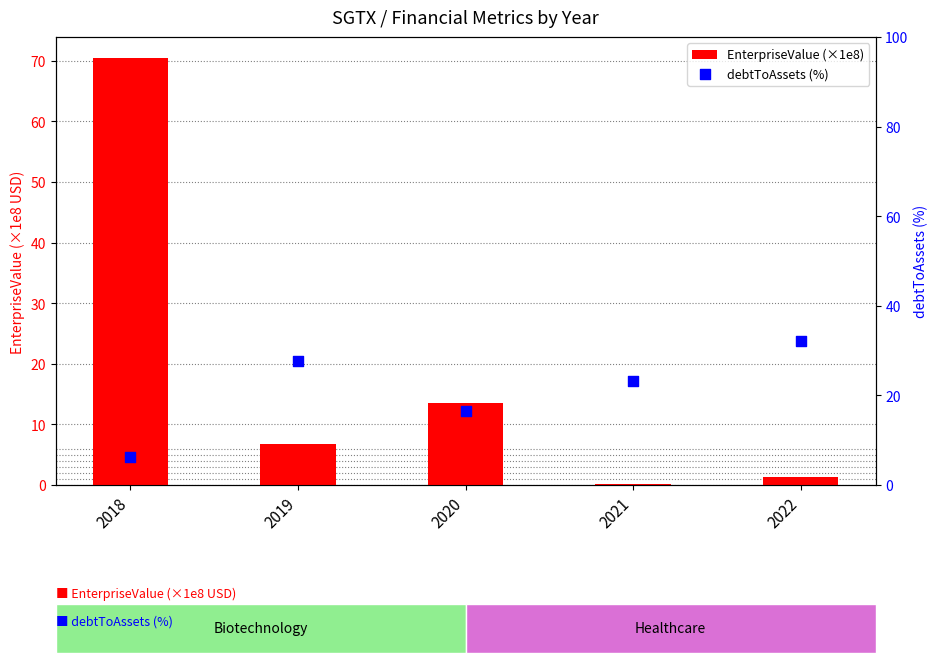

At which category is the sum across all series the highest?

2018